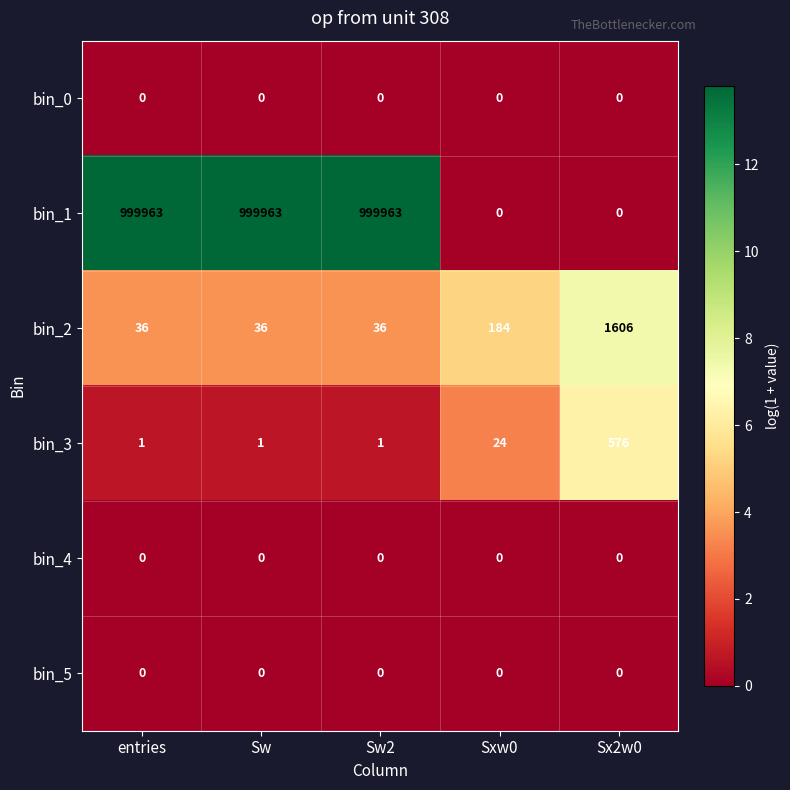

The value of bin_5 at entries is 0. True or false?

True